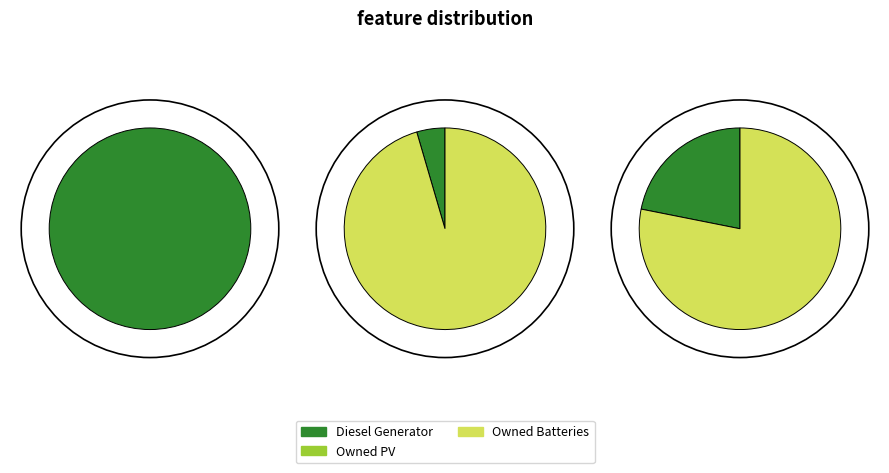

What is the largest slice in the pie chart?

Diesel Generator